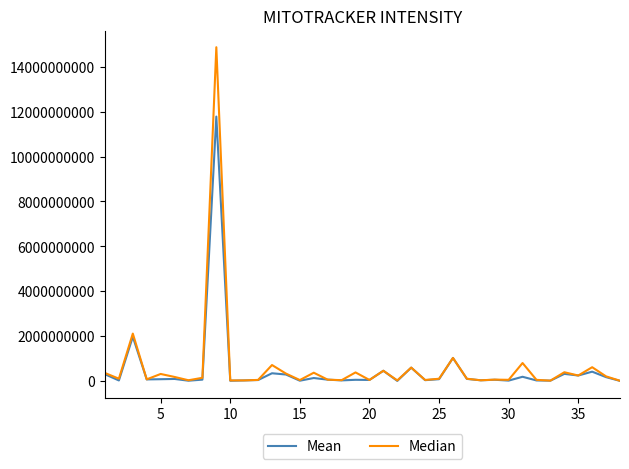

In Median, how many points are lower than both neighbors (excluding endpoints)?

13